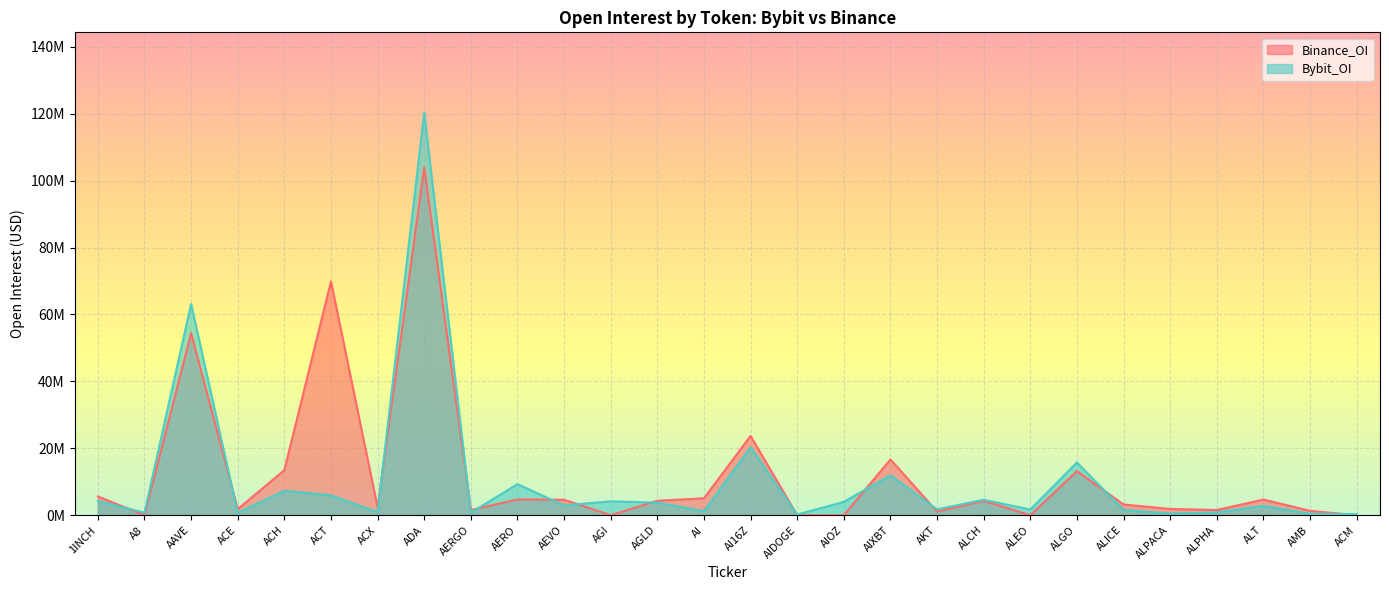

Between ACX and AERGO, which is larger?

ACX